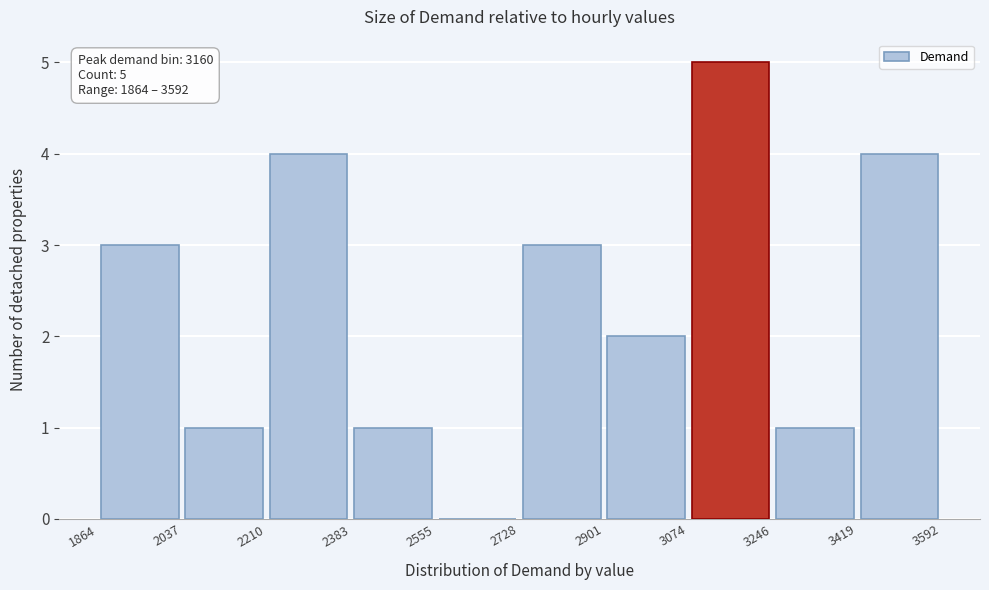

Which range on the x-axis has the tallest bar?

3074 to 3246